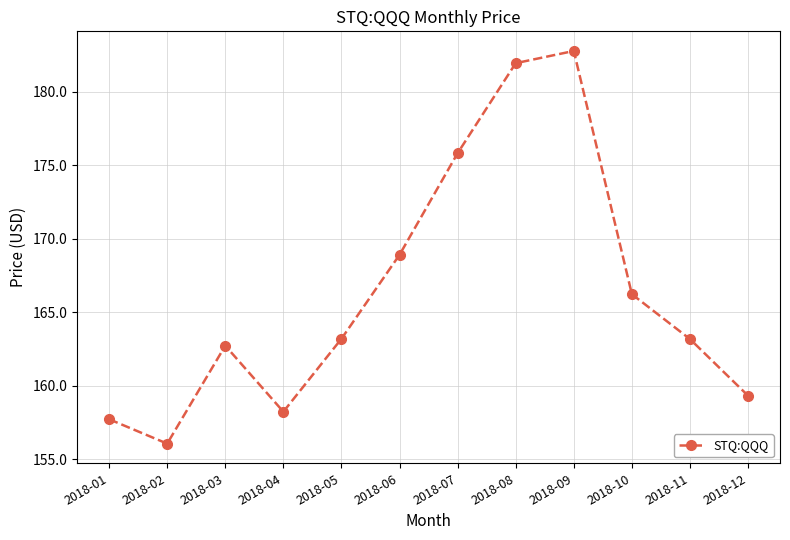

Does the chart display data point markers on the line(s)?

Yes